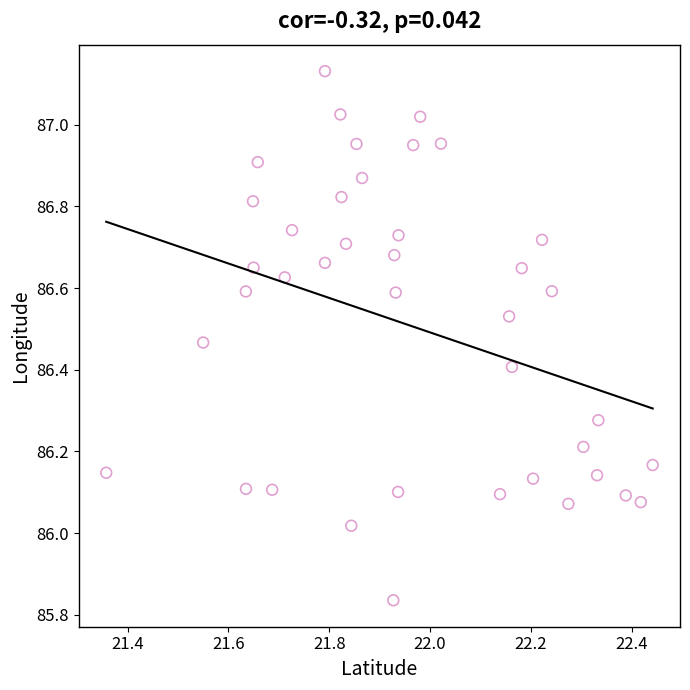

What is the range of Y values (max minus min)?

1.3